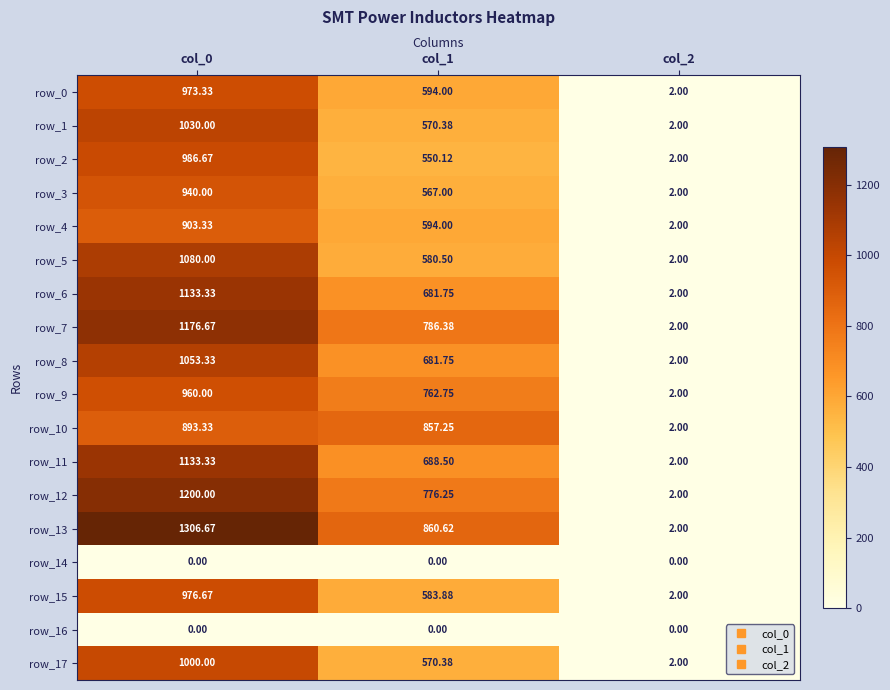

Which series has the widest spread of values?

row_13